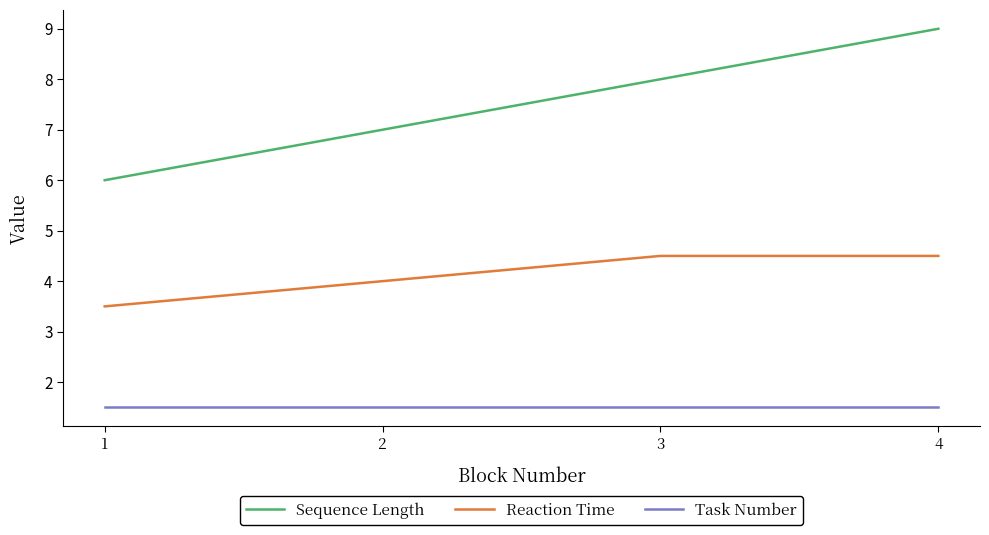

List the series in order of their peak value, lowest first.

Task Number, Reaction Time, Sequence Length